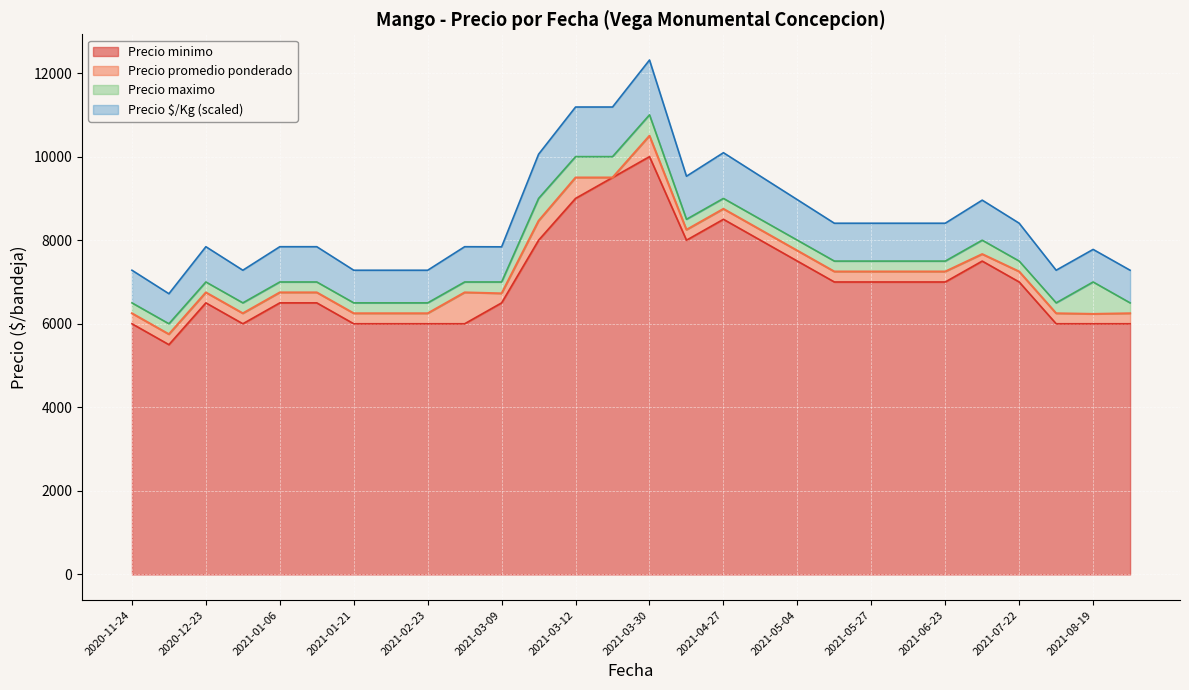

What value does the Precio minimo series have at 2021-02-04?

6000.0